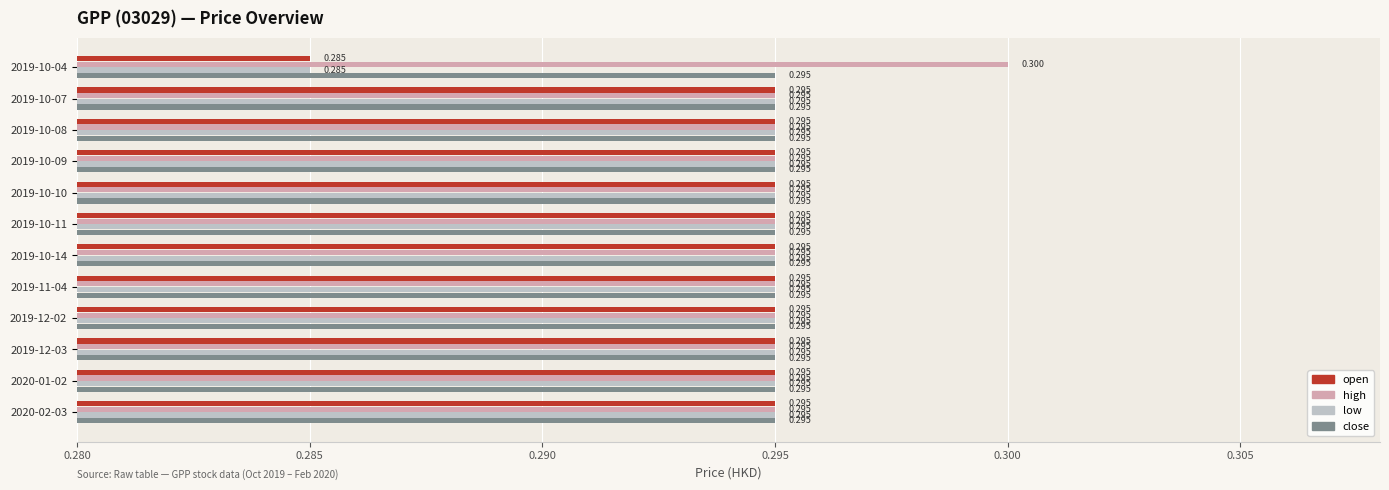

What is the smallest value displayed?

0.3